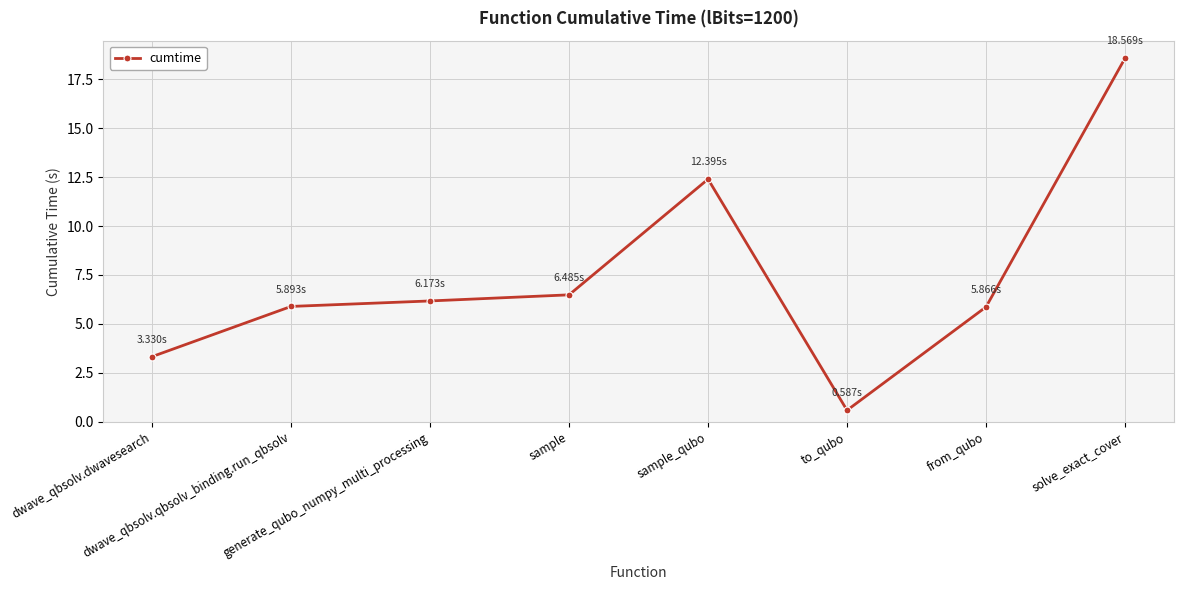

Reading left to right, extract all data points from this chart.

3.3	5.9	6.2	6.5	12.4	0.6	5.9	18.6